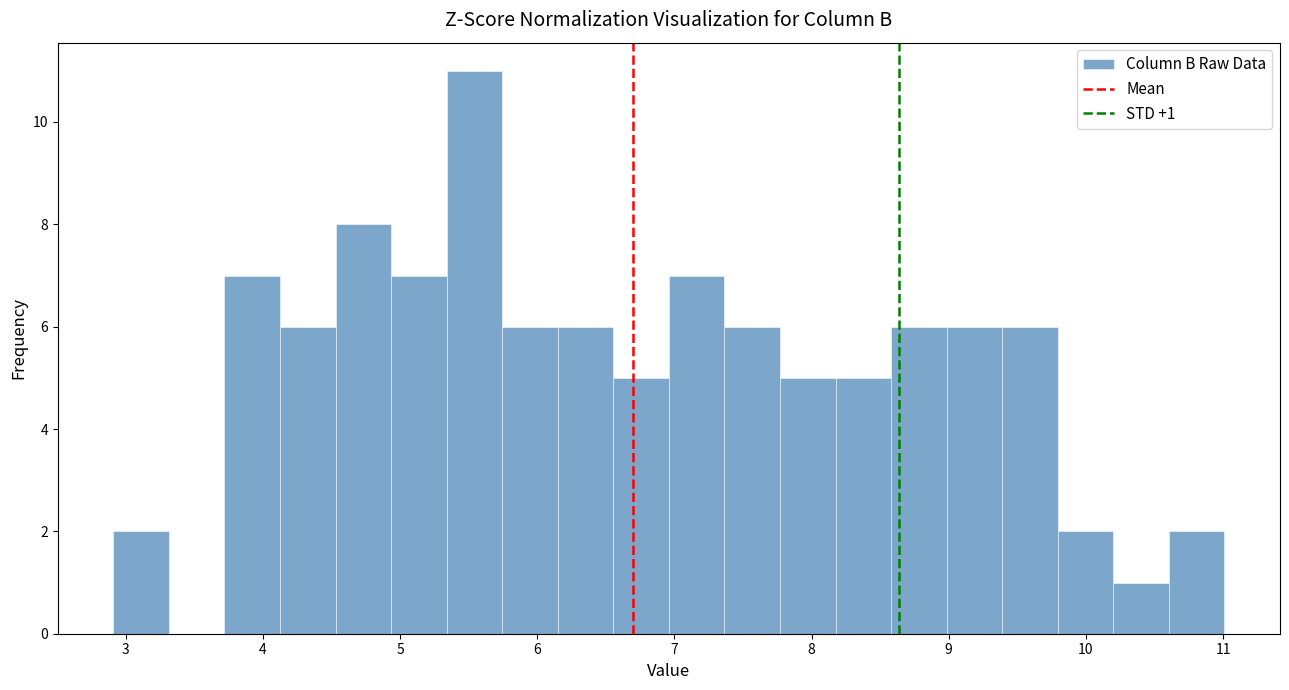

Which range on the x-axis has the tallest bar?

5.3 to 5.7